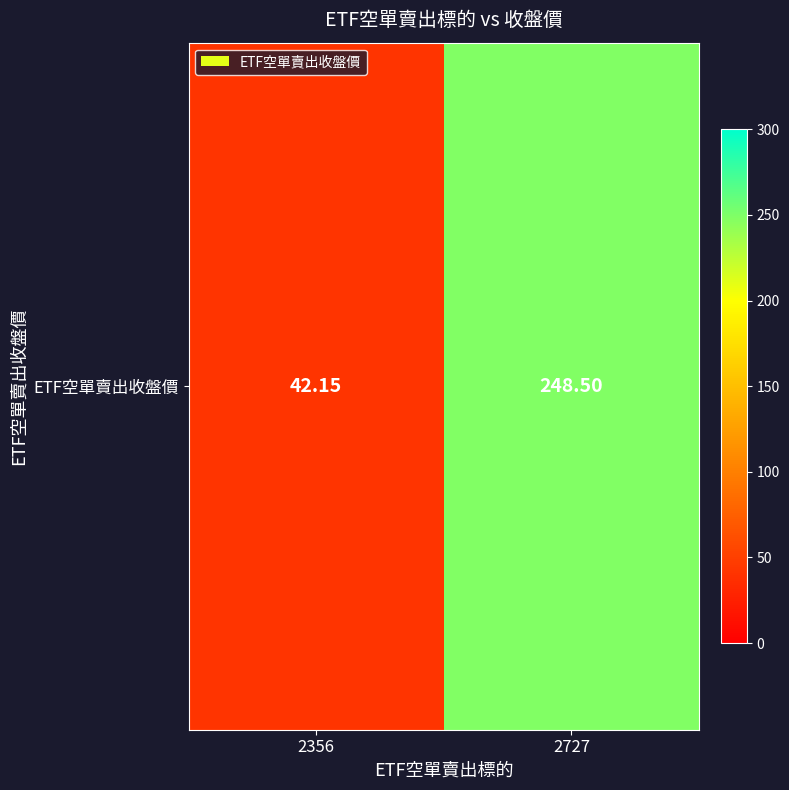

What is the sum of the values at 2727 and 2356?

290.6